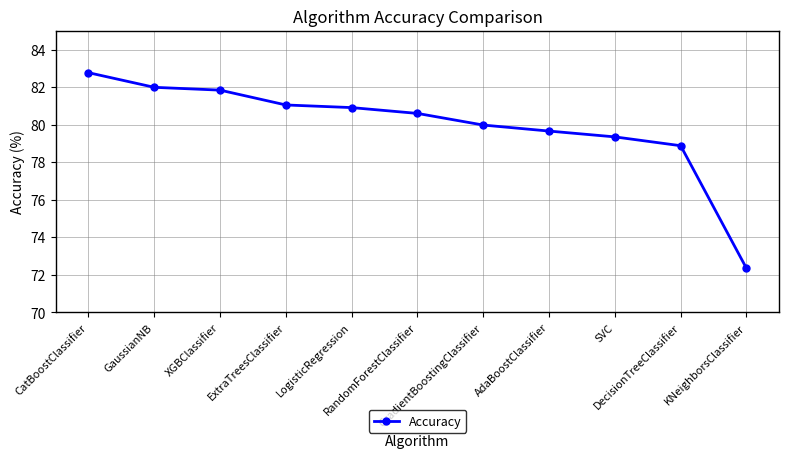

What is the value of the 1st point from the left?

82.8